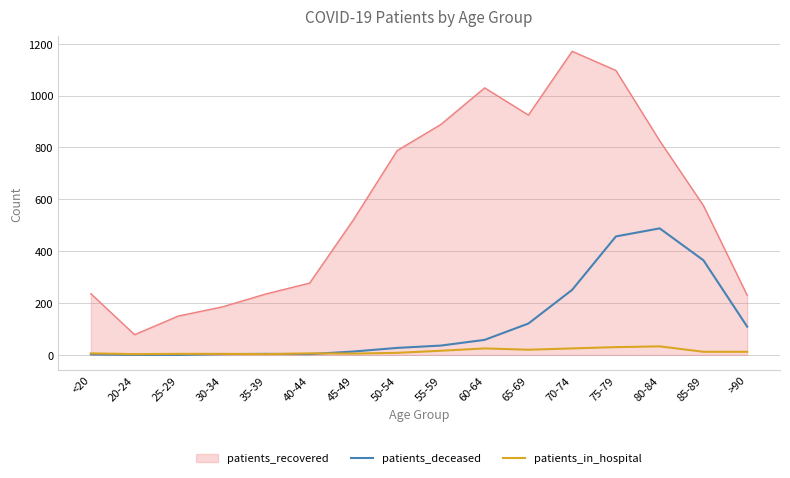

What is the minimum value for patients_recovered?

78